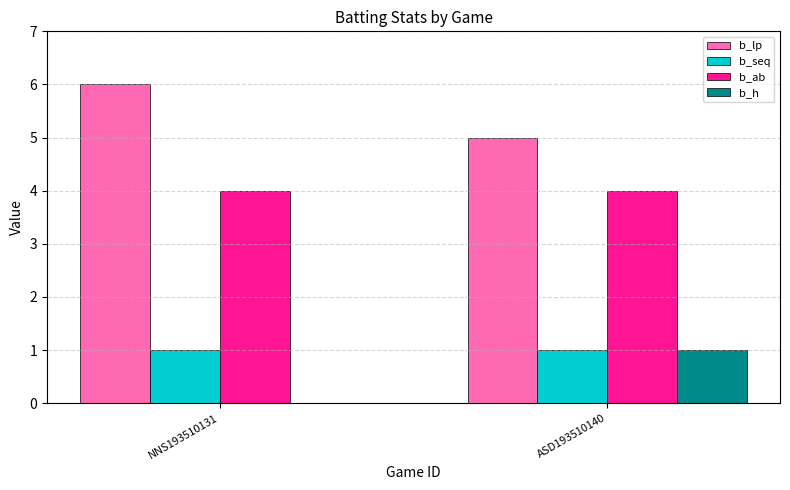

What is the total value across all series at NNS193510131?

11